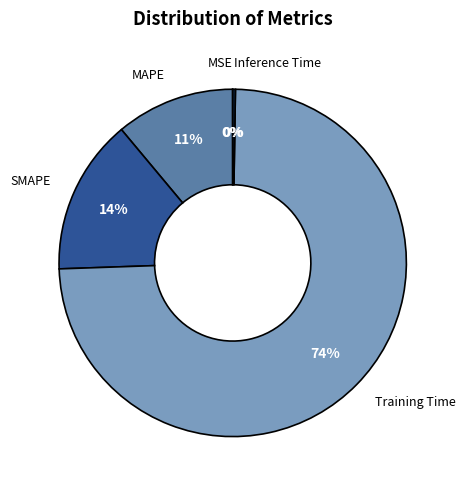

Is it true that MAPE is 11% of the pie?

True